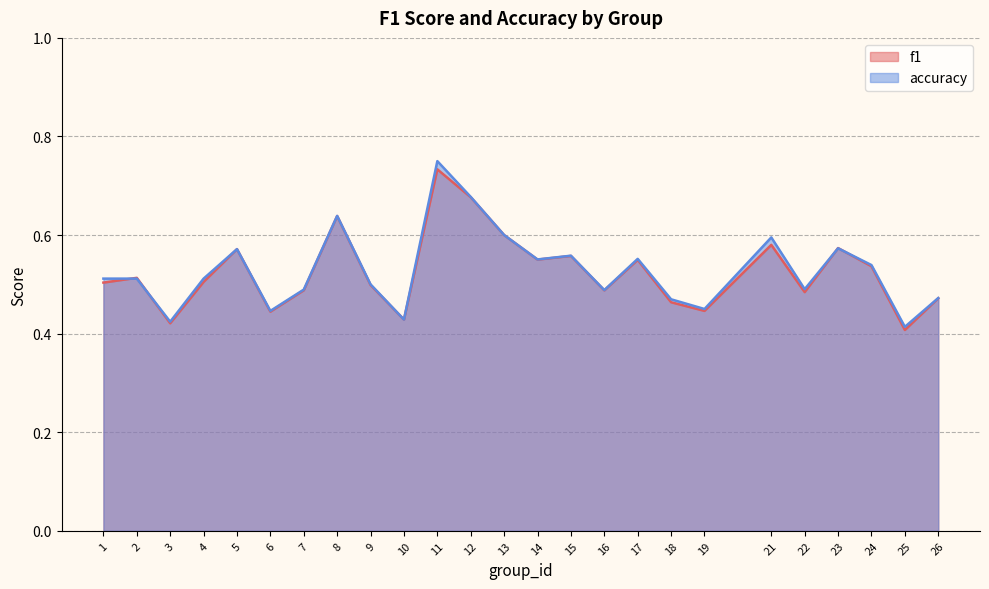

Which series has the largest total across all categories?

accuracy